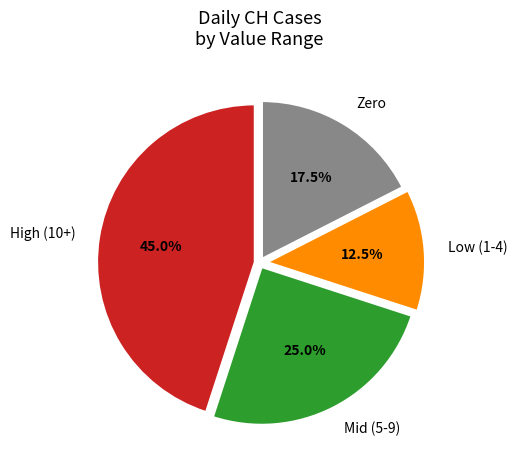

How many slices are in this pie chart?

4